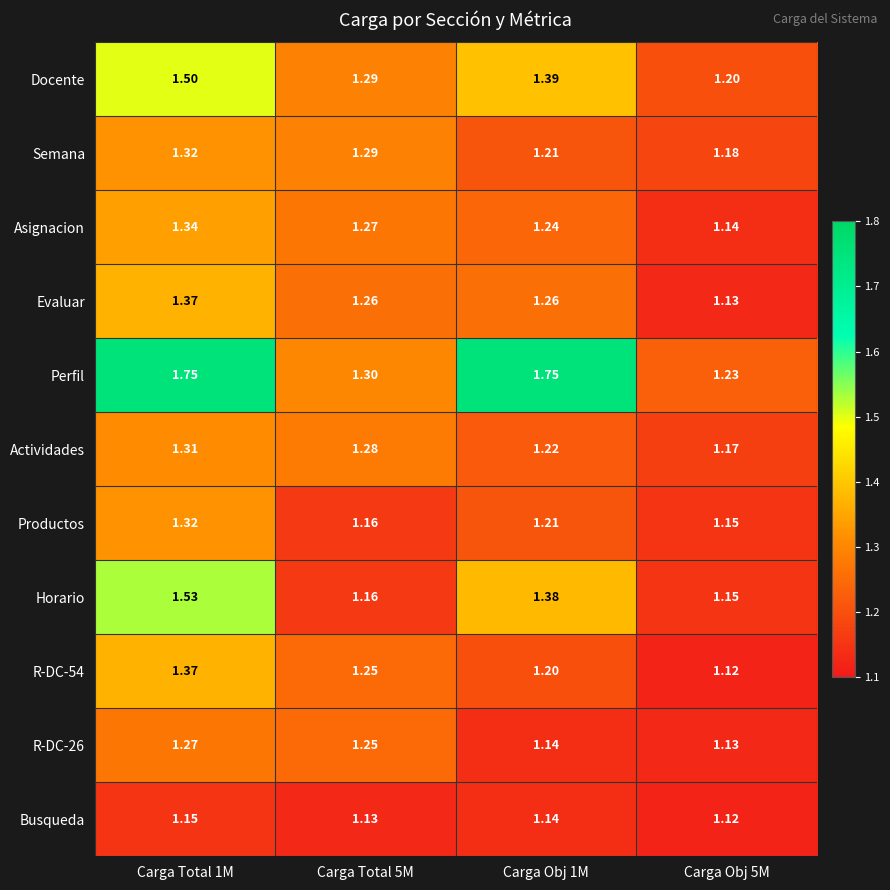

Count the number of categories in the chart.

4